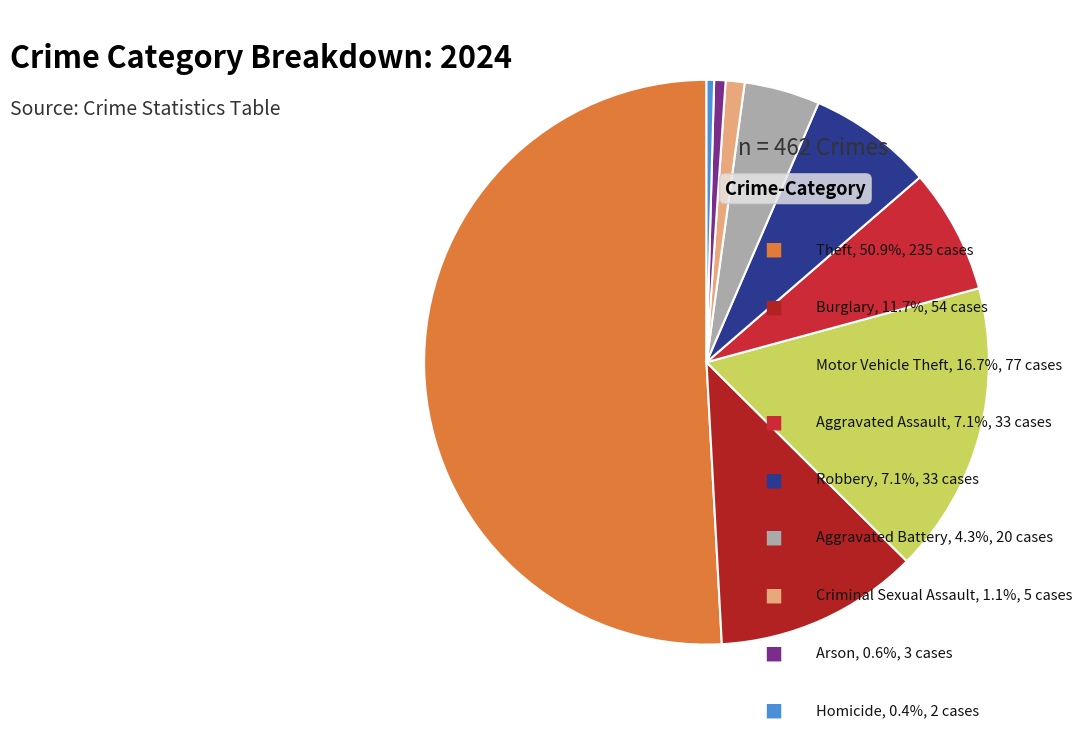

Count the number of slices in the pie.

9